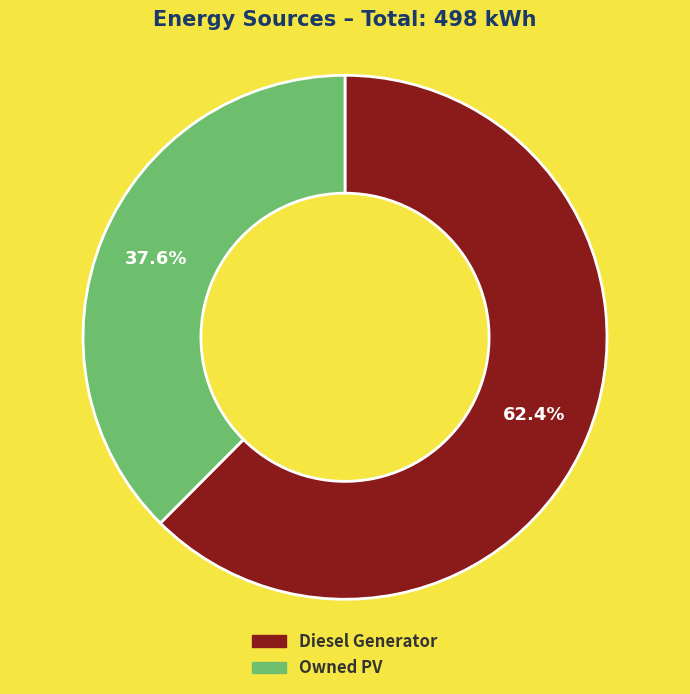

Count the number of slices in the pie.

2